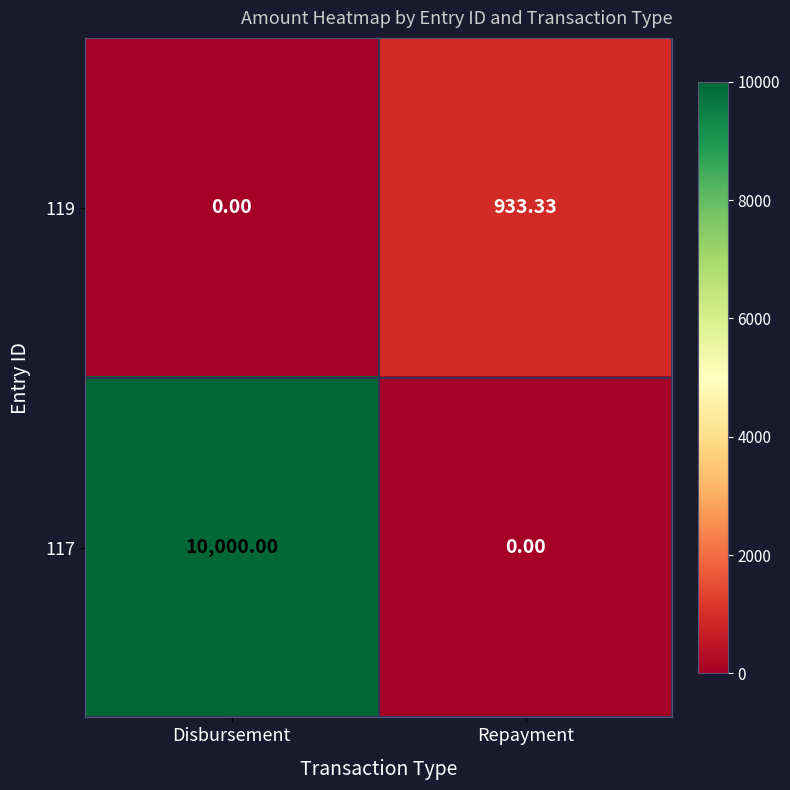

List the labels in order of 117 value, largest first.

Disbursement, Repayment